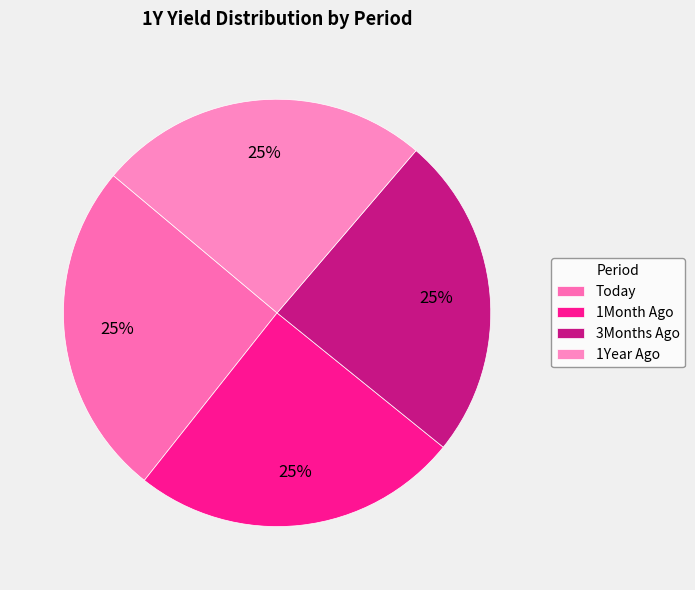

Is it true that 1Year Ago is 34% of the pie?

False